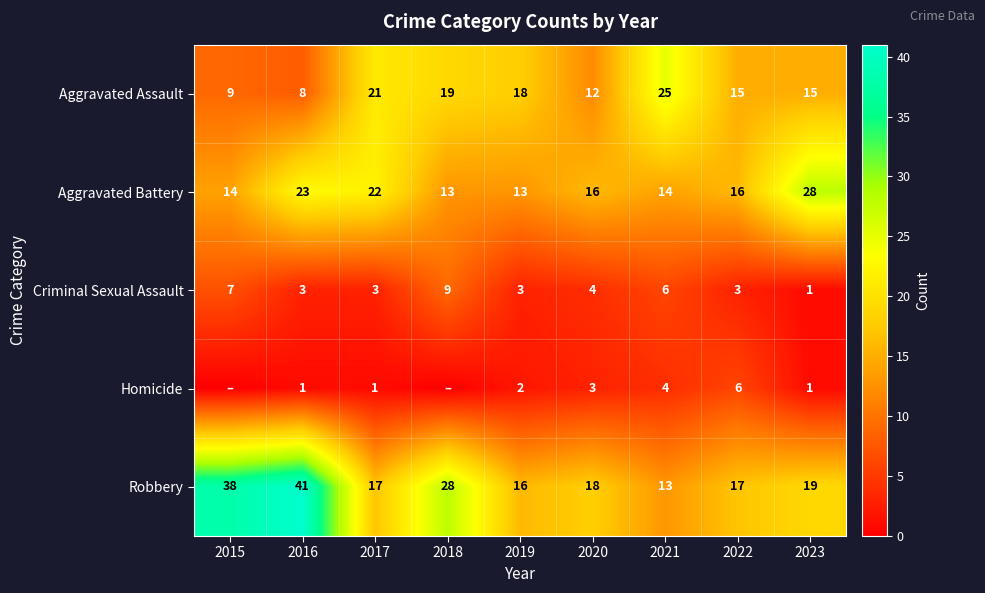

At which label does Criminal Sexual Assault first exceed 3?

2015